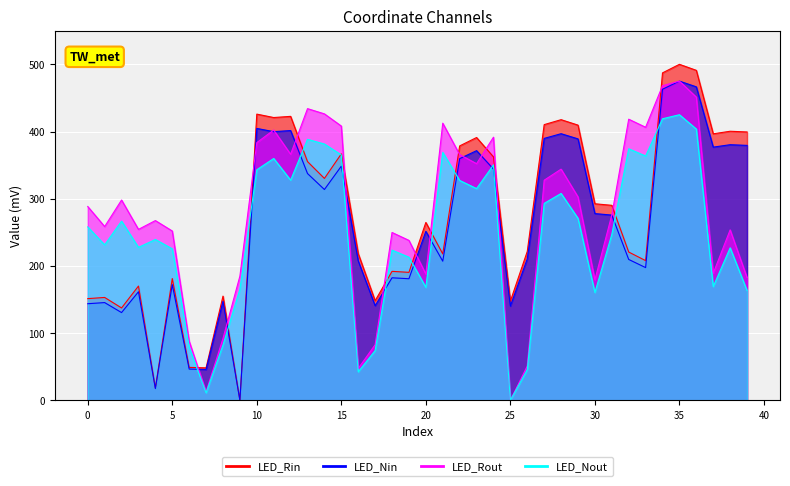

Reading left to right, transcribe all the data shown in this chart.

x: 151.3	153.0	137.4	170.0	18.3	181.2	48.9	48.3	155.0	0.0	425.9	420.8	422.6	355.2	330.2	366.8	218.3	148.2	191.9	190.4	264.7	217.9	378.6	391.1	362.2	147.5	221.6	410.3	417.6	409.5	292.5	290.1	220.6	207.8	487.3	500.0	491.1	396.6	400.4	399.3
y: 288.4	258.5	298.0	254.3	267.4	251.9	88.0	12.4	92.0	184.8	383.5	402.2	366.2	434.1	426.3	408.1	47.3	82.7	249.7	238.0	187.9	412.4	365.6	352.1	391.5	0.0	51.1	327.5	344.0	302.7	179.3	275.9	418.3	406.3	468.3	475.0	451.2	189.1	253.6	182.5